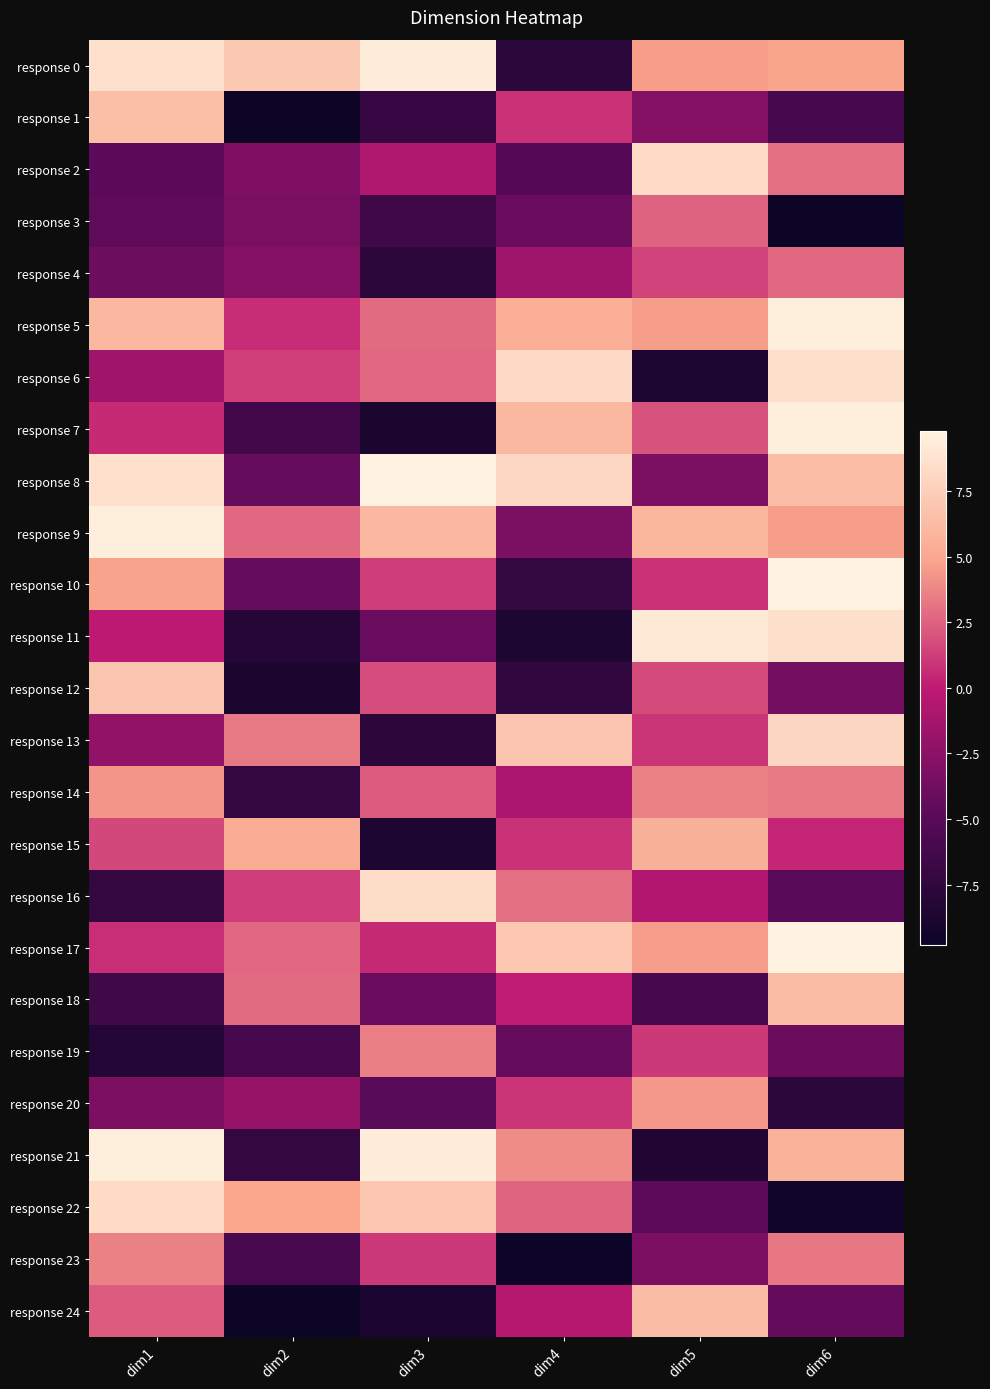

Reading left to right, transcribe all the data shown in this chart.

response 0: dim1=8.6	dim2=7.1	dim3=9.4	dim4=-7.8	dim5=4.6	dim6=4.9
response 1: dim1=6.5	dim2=-9.8	dim3=-7.0	dim4=0.8	dim5=-2.8	dim6=-6.0
response 2: dim1=-4.8	dim2=-3.1	dim3=-0.7	dim4=-5.3	dim5=8.3	dim6=3.0
response 3: dim1=-4.6	dim2=-3.3	dim3=-6.5	dim4=-4.1	dim5=2.5	dim6=-9.8
response 4: dim1=-3.9	dim2=-2.8	dim3=-7.8	dim4=-1.6	dim5=1.4	dim6=2.8
response 5: dim1=6.0	dim2=0.6	dim3=2.9	dim4=5.4	dim5=4.6	dim6=9.5
response 6: dim1=-1.5	dim2=1.3	dim3=2.7	dim4=8.2	dim5=-8.6	dim6=8.6
response 7: dim1=0.5	dim2=-6.4	dim3=-8.9	dim4=6.1	dim5=2.0	dim6=9.6
response 8: dim1=8.7	dim2=-4.3	dim3=9.7	dim4=8.1	dim5=-3.3	dim6=6.3
response 9: dim1=9.5	dim2=2.8	dim3=6.0	dim4=-3.3	dim5=5.9	dim6=4.6
response 10: dim1=4.7	dim2=-4.2	dim3=1.2	dim4=-7.3	dim5=0.9	dim6=9.8
response 11: dim1=-0.1	dim2=-8.2	dim3=-4.1	dim4=-8.7	dim5=9.2	dim6=8.6
response 12: dim1=6.8	dim2=-8.9	dim3=1.7	dim4=-7.5	dim5=1.7	dim6=-3.5
response 13: dim1=-2.2	dim2=3.3	dim3=-7.7	dim4=6.8	dim5=0.9	dim6=8.0
response 14: dim1=4.3	dim2=-7.3	dim3=2.3	dim4=-0.9	dim5=3.6	dim6=3.4
response 15: dim1=1.6	dim2=5.4	dim3=-8.6	dim4=0.8	dim5=5.6	dim6=0.4
response 16: dim1=-7.2	dim2=1.3	dim3=8.3	dim4=3.0	dim5=-0.6	dim6=-5.0
response 17: dim1=0.7	dim2=2.8	dim3=0.6	dim4=7.0	dim5=4.5	dim6=9.8
response 18: dim1=-6.6	dim2=2.9	dim3=-4.1	dim4=0.1	dim5=-6.0	dim6=6.3
response 19: dim1=-8.2	dim2=-6.1	dim3=3.6	dim4=-4.3	dim5=1.1	dim6=-4.1
response 20: dim1=-3.2	dim2=-2.0	dim3=-5.0	dim4=0.9	dim5=4.4	dim6=-7.8
response 21: dim1=9.6	dim2=-7.2	dim3=9.4	dim4=4.0	dim5=-8.5	dim6=5.7
response 22: dim1=8.3	dim2=5.0	dim3=7.0	dim4=2.7	dim5=-4.6	dim6=-9.4
response 23: dim1=3.6	dim2=-5.9	dim3=1.1	dim4=-9.7	dim5=-3.2	dim6=3.2
response 24: dim1=2.4	dim2=-9.8	dim3=-8.9	dim4=-0.4	dim5=6.3	dim6=-4.3